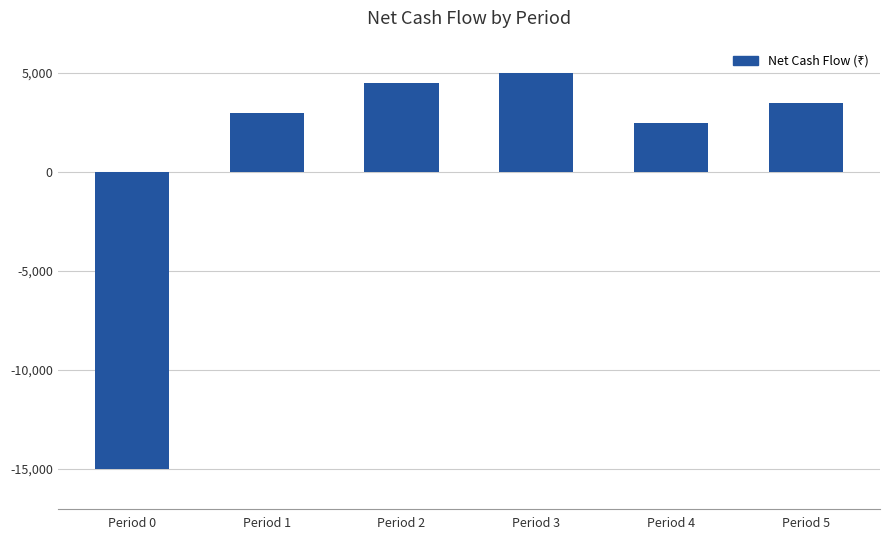

Rank the categories by value from highest to lowest.

Period 3, Period 2, Period 5, Period 1, Period 4, Period 0